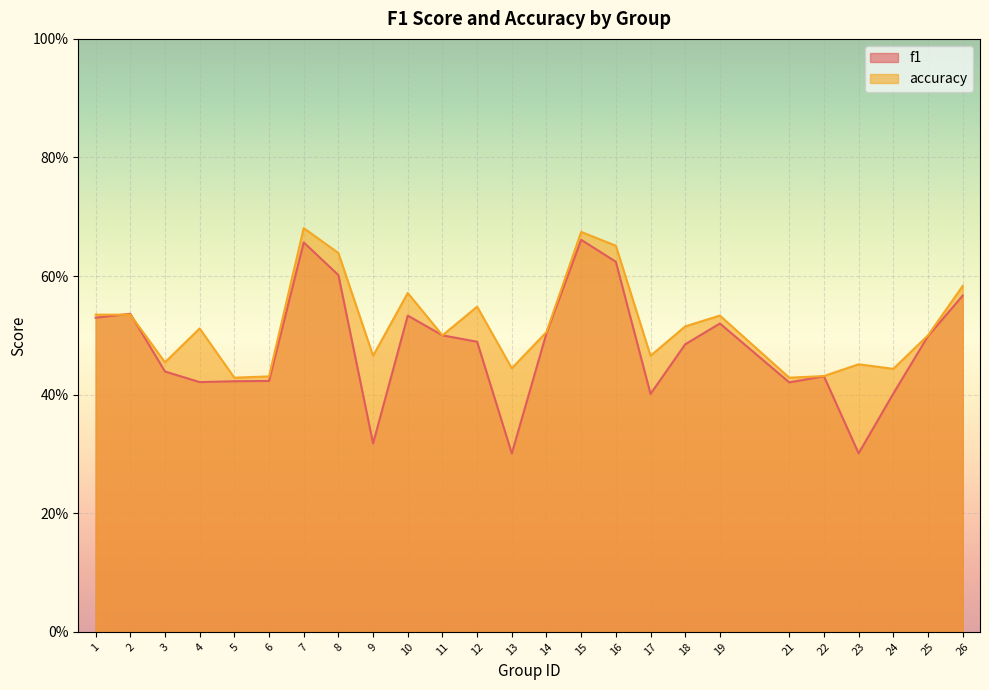

Where do accuracy and f1 first cross each other?

1 and 2